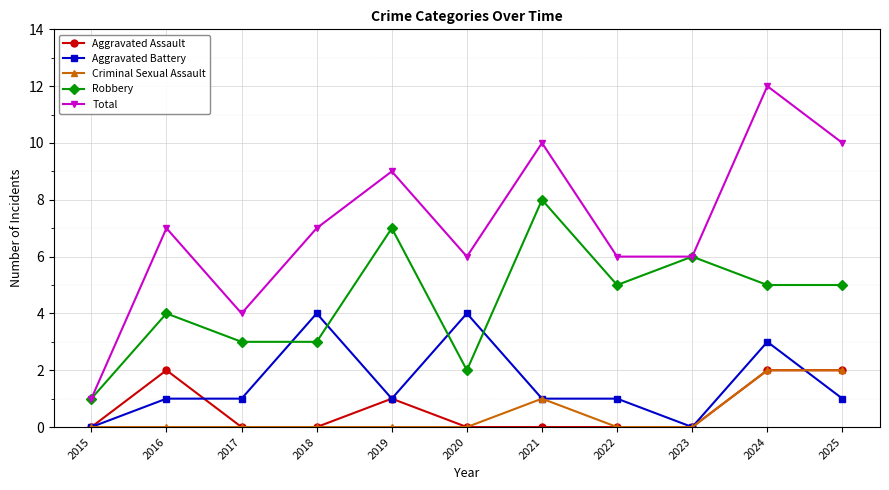

What is the sum of the Robbery values at 2016 and 2017?

7